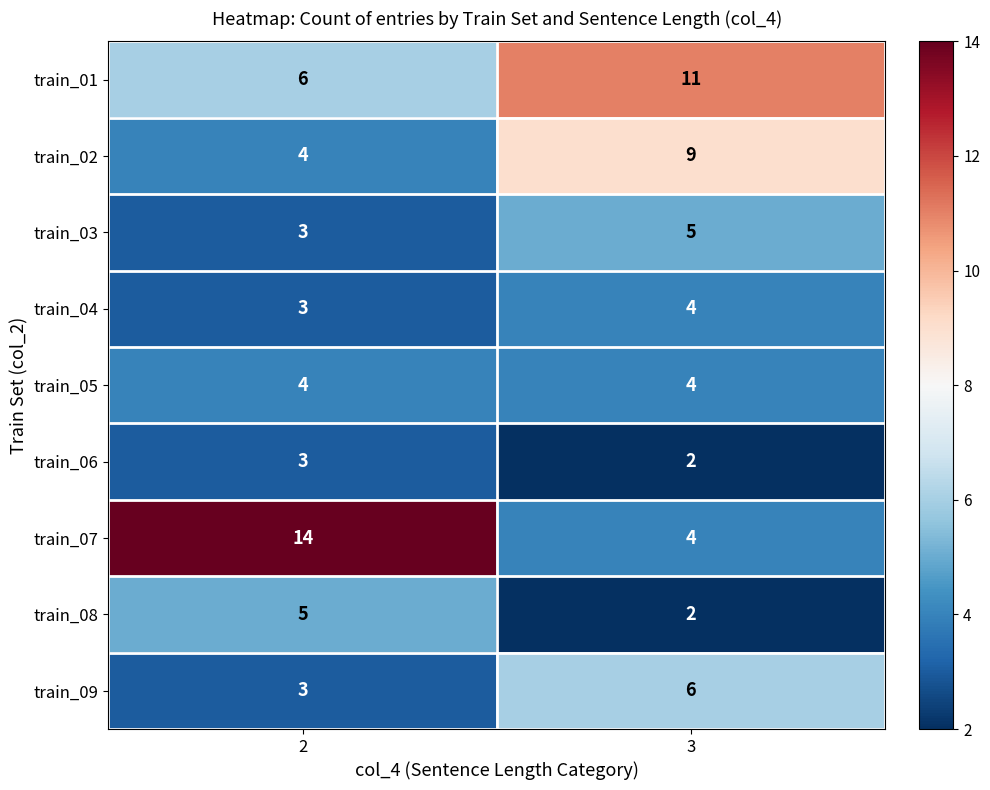

At which category is the sum across all series the highest?

3